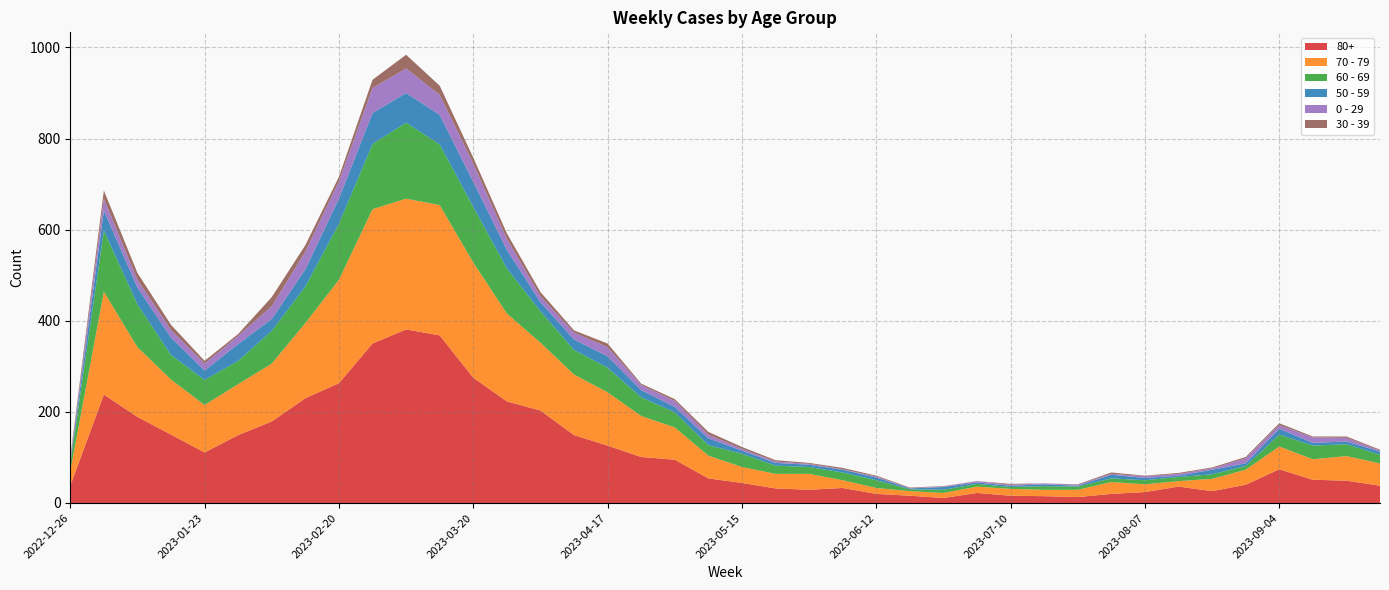

Reading left to right, what are all the values shown in this chart?

80+: 38	238	189	150	111	149	179	230	263	350	381	368	275	223	203	149	126	101	95	54	44	32	29	33	20	16	11	22	16	15	13	20	24	36	26	40	74	51	49	38
70 - 79: 32	226	153	121	104	112	127	165	227	295	287	286	253	193	149	133	117	90	71	50	35	32	35	17	13	10	11	14	15	14	16	26	17	12	27	33	50	45	54	49
60 - 69: 16	134	94	54	55	51	72	80	123	143	167	133	122	99	69	54	54	41	33	23	29	18	15	17	17	4	7	6	4	8	7	8	9	9	10	8	26	30	26	19
50 - 59: 5	44	37	38	21	37	26	38	55	68	65	65	55	41	20	23	25	16	12	15	7	6	5	6	6	2	6	3	3	4	2	8	5	3	10	6	13	6	6	7
0 - 29: 4	26	17	17	15	18	28	39	38	55	54	44	40	24	13	15	20	11	13	8	4	3	2	1	2	1	1	3	2	2	2	2	4	4	3	11	8	12	8	2
30 - 39: 5	18	15	11	6	4	20	14	10	18	30	20	13	12	9	5	8	3	4	6	4	3	2	3	2	1	1	0	2	0	1	3	1	2	2	3	4	2	3	2